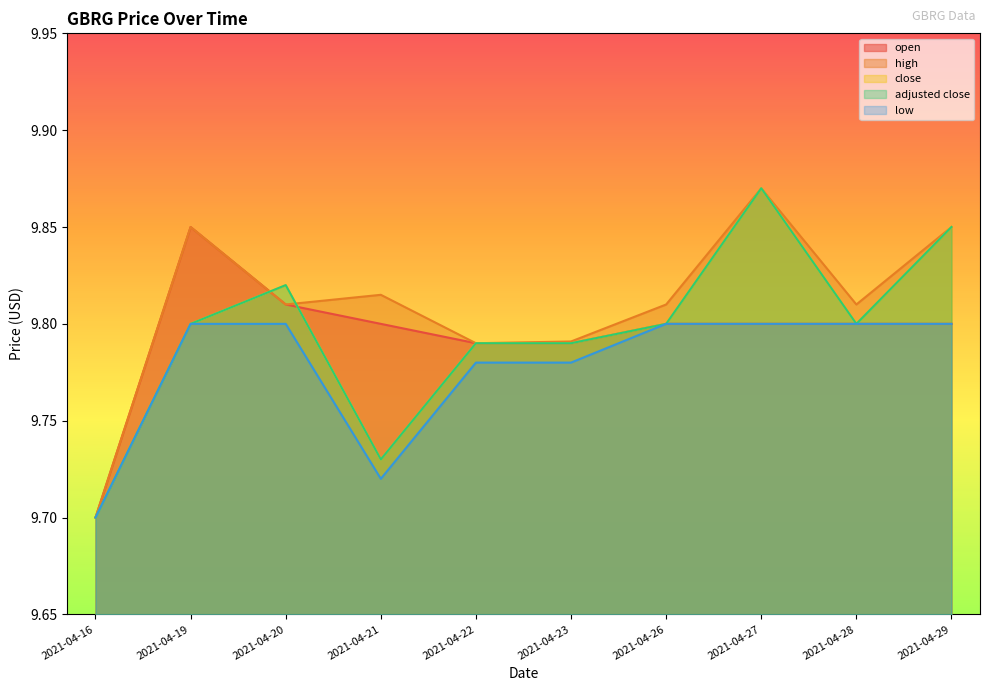

Does the chart have visible grid lines?

No